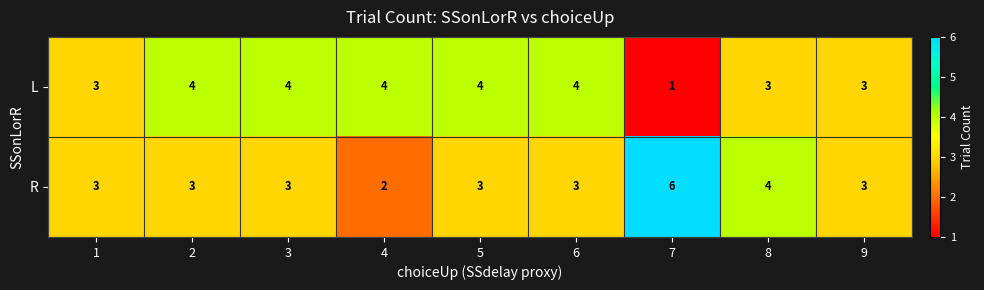

Which label corresponds to the largest value in the chart?

7